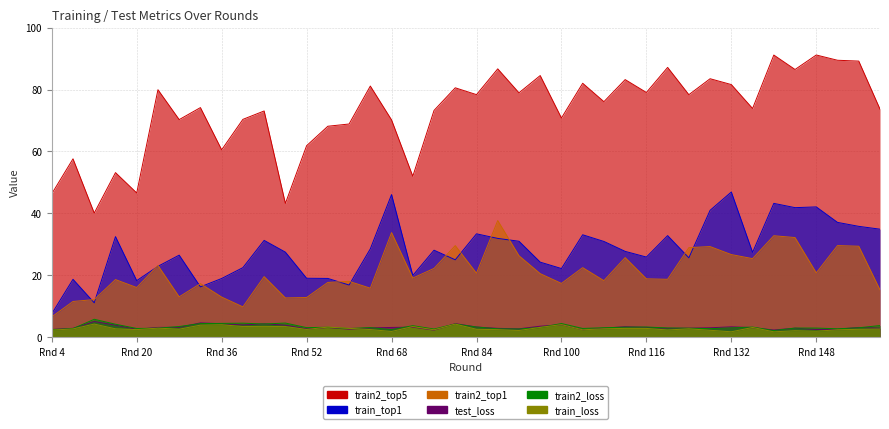

How many distinct data groups are displayed?

6